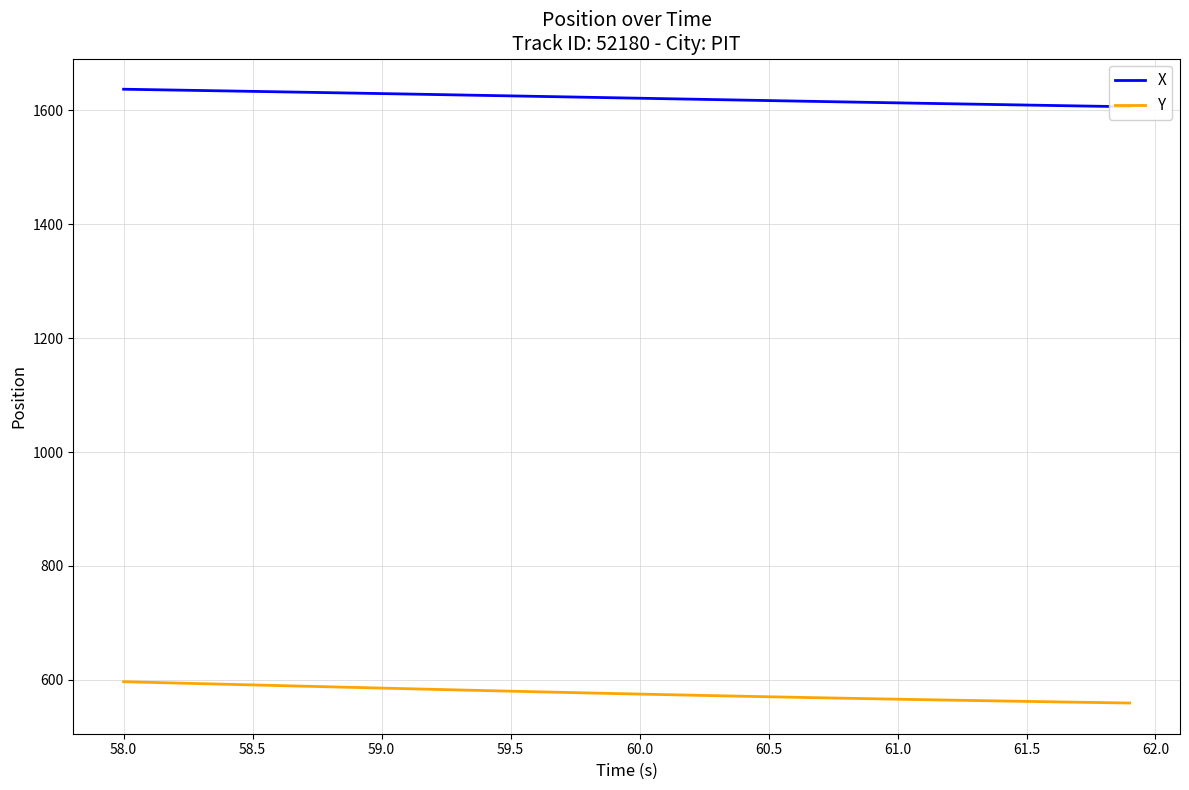

List the series in order of their peak value, lowest first.

Y, X